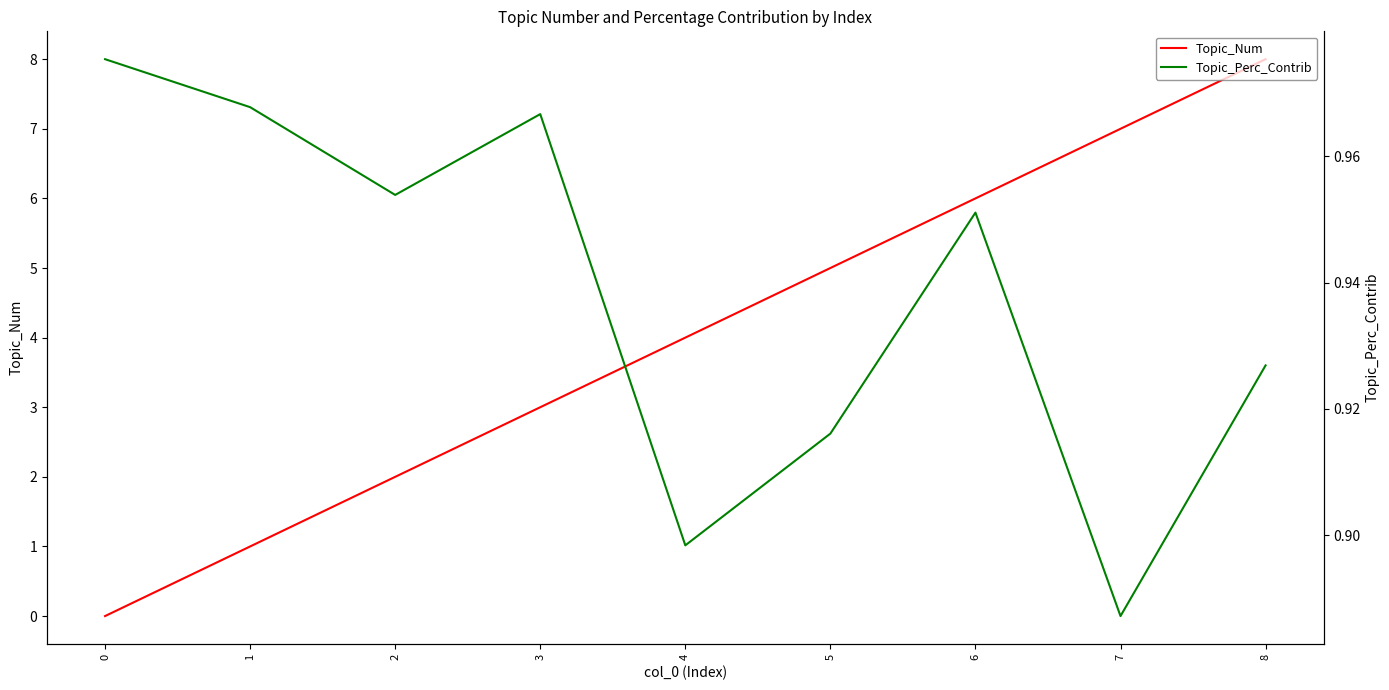

Does the chart have visible grid lines?

No